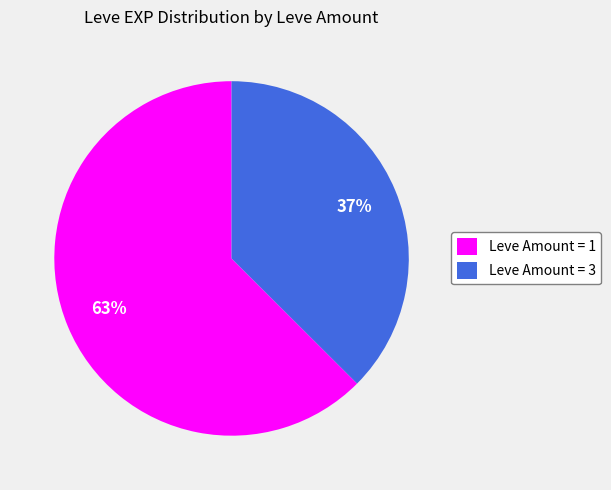

To the nearest percent, what percentage of the pie is Leve Amount = 1?

63%